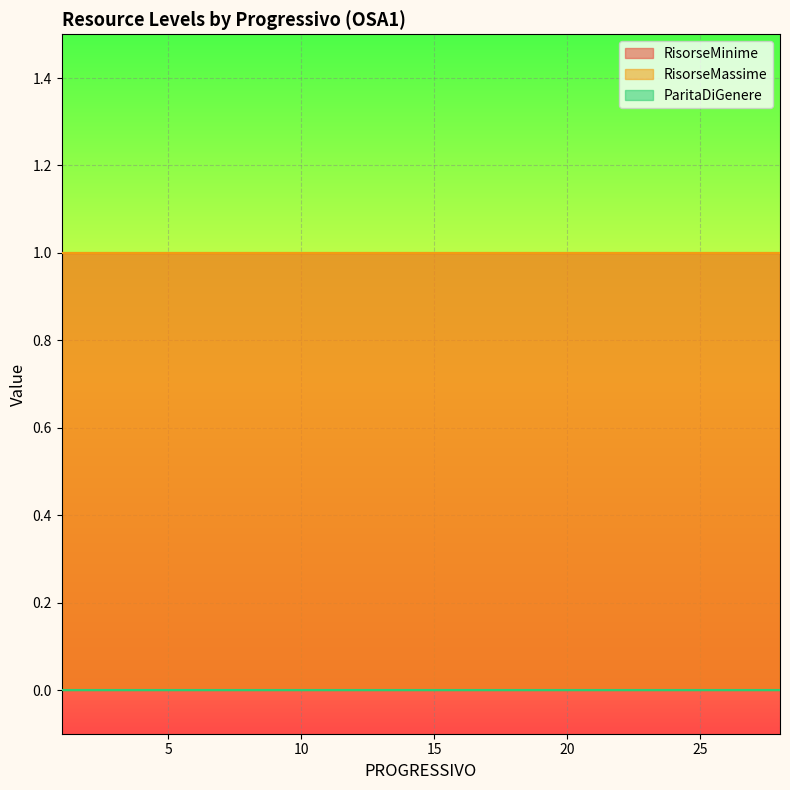

Which series has the widest spread of values?

RisorseMinime